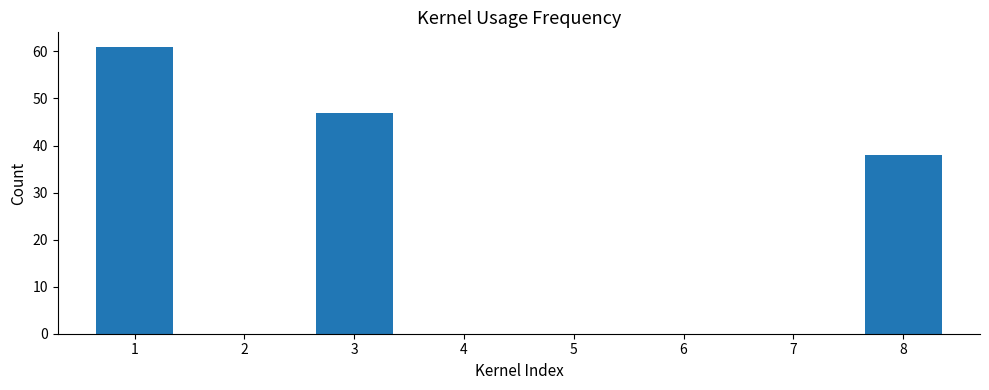

What is the sum of all values?

146